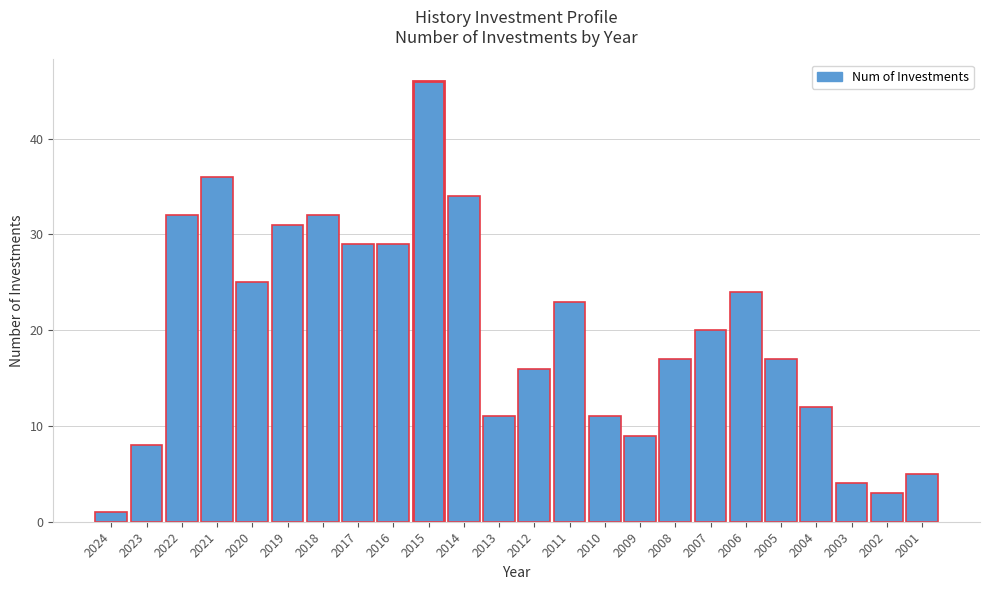

Reading left to right, transcribe all the data shown in this chart.

2024=1	2023=8	2022=32	2021=36	2020=25	2019=31	2018=32	2017=29	2016=29	2015=46	2014=34	2013=11	2012=16	2011=23	2010=11	2009=9	2008=17	2007=20	2006=24	2005=17	2004=12	2003=4	2002=3	2001=5